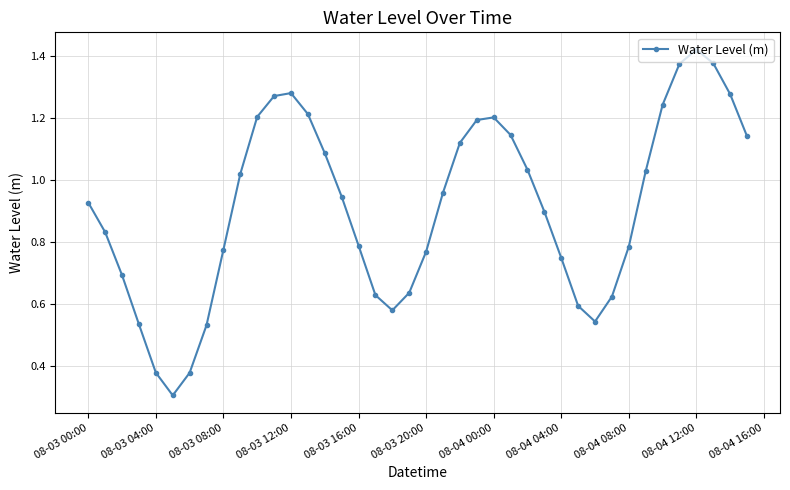

What is the sum of all values?

36.5